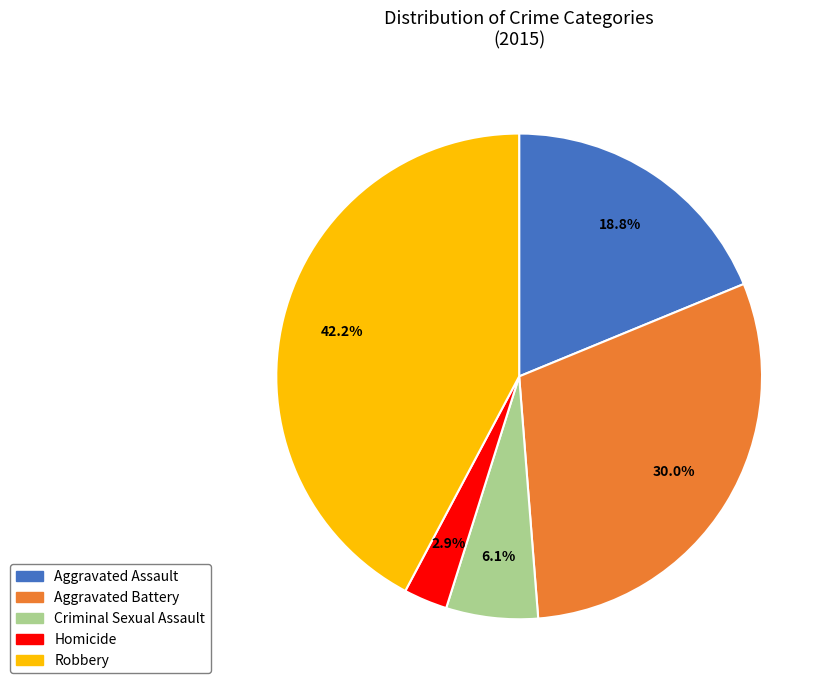

The Criminal Sexual Assault slice represents 1% of the pie. True or false?

False